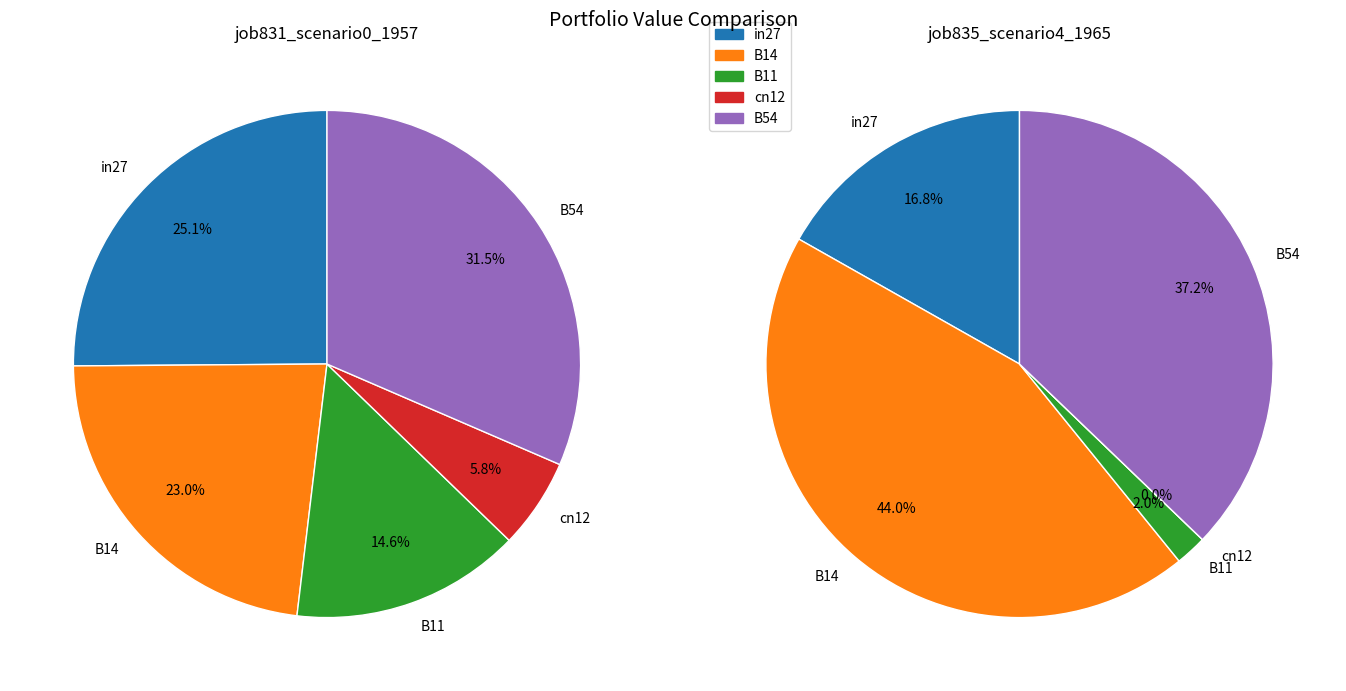

Between B11 and cn12, which series saw the biggest shift?

job831_scenario0_1957